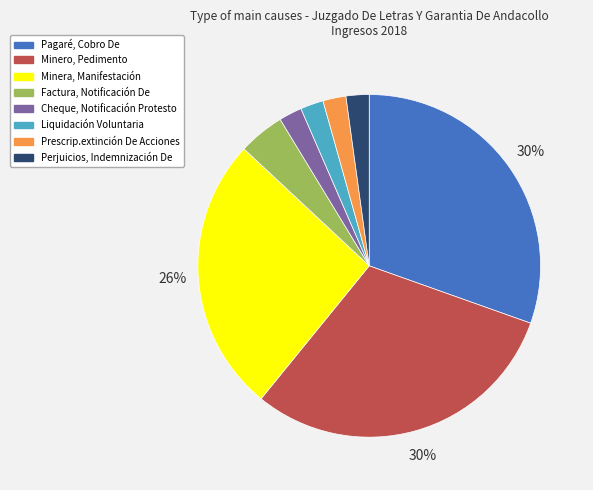

To the nearest percent, what is the combined percentage of Minero, Pedimento and Pagaré, Cobro De?

61%